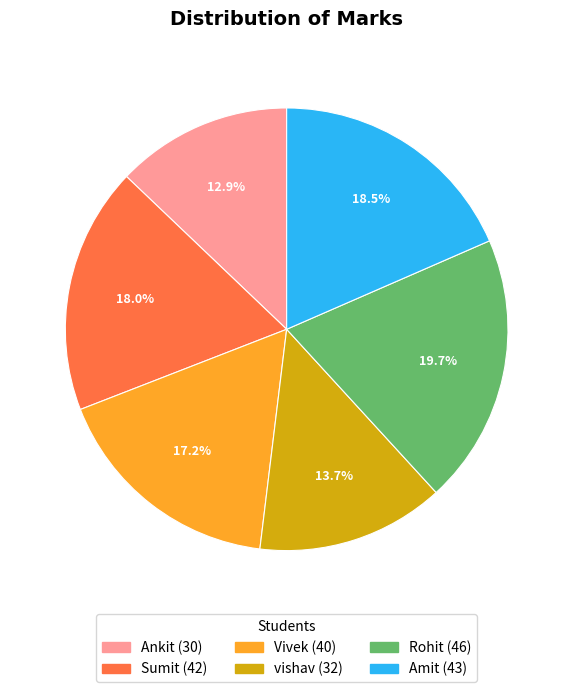

Is the sum of Ankit and Amit greater than half?

No